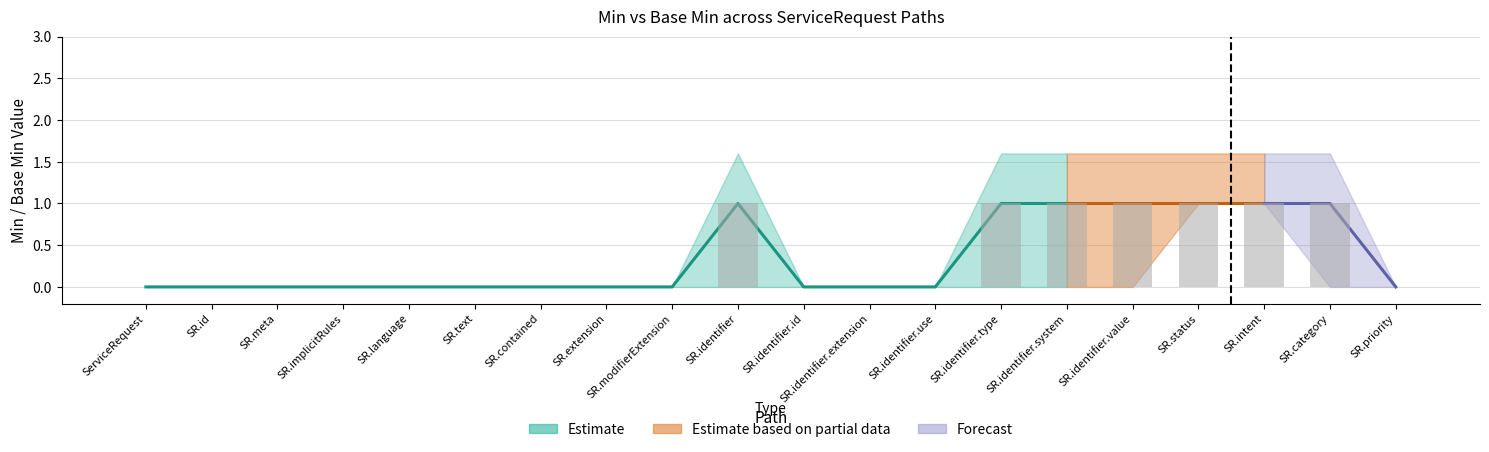

What is the sum of all values?

7